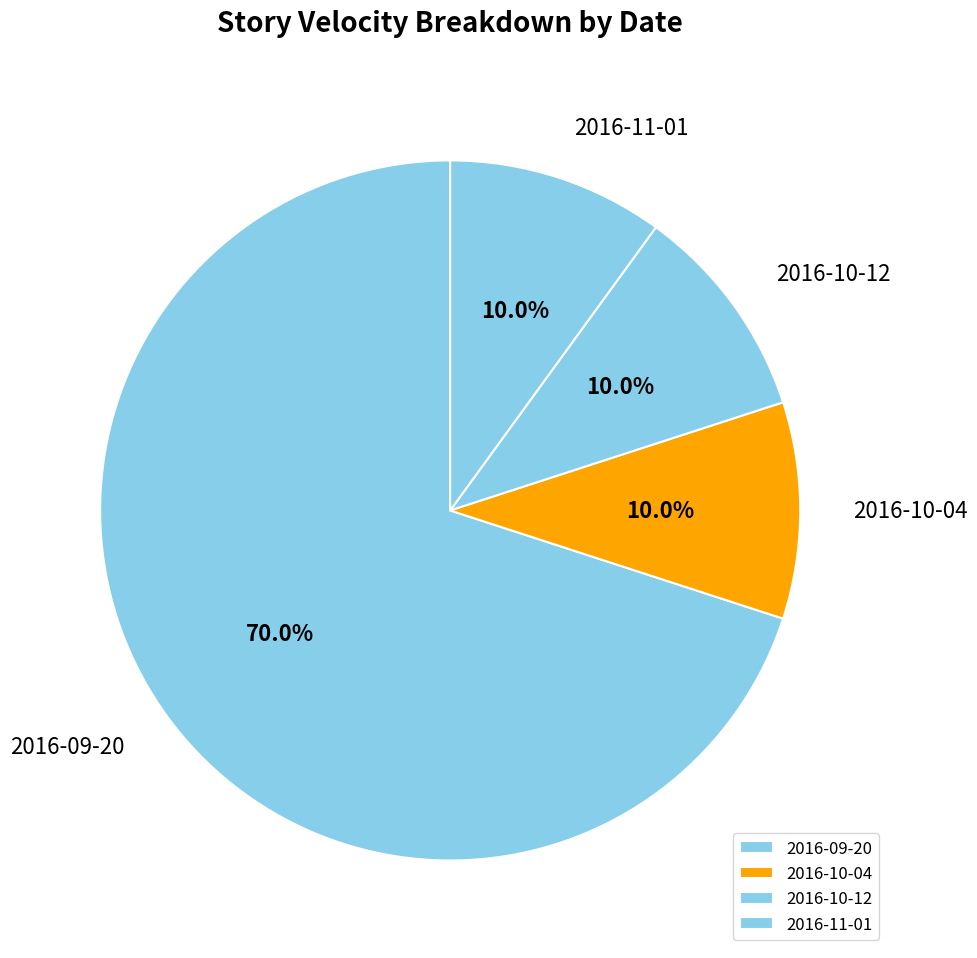

Which category has the biggest portion of the pie?

2016-09-20